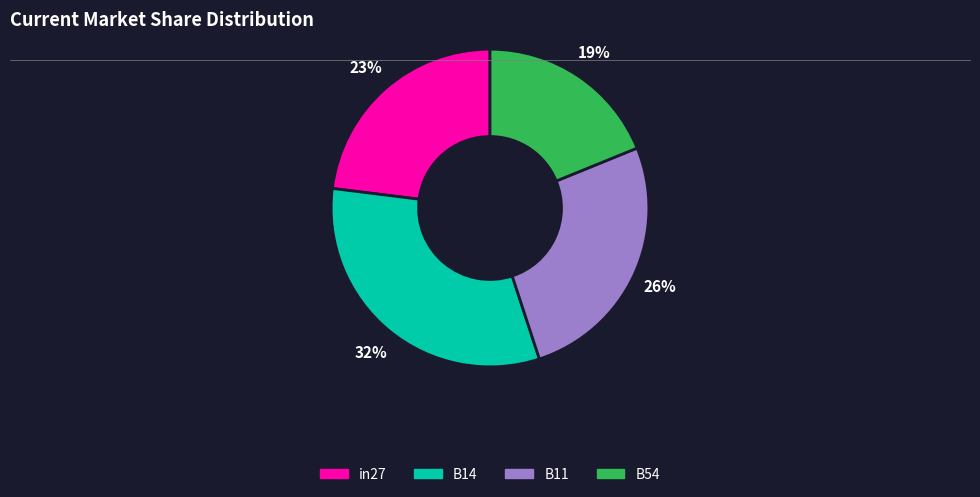

Does any single category account for the majority?

No